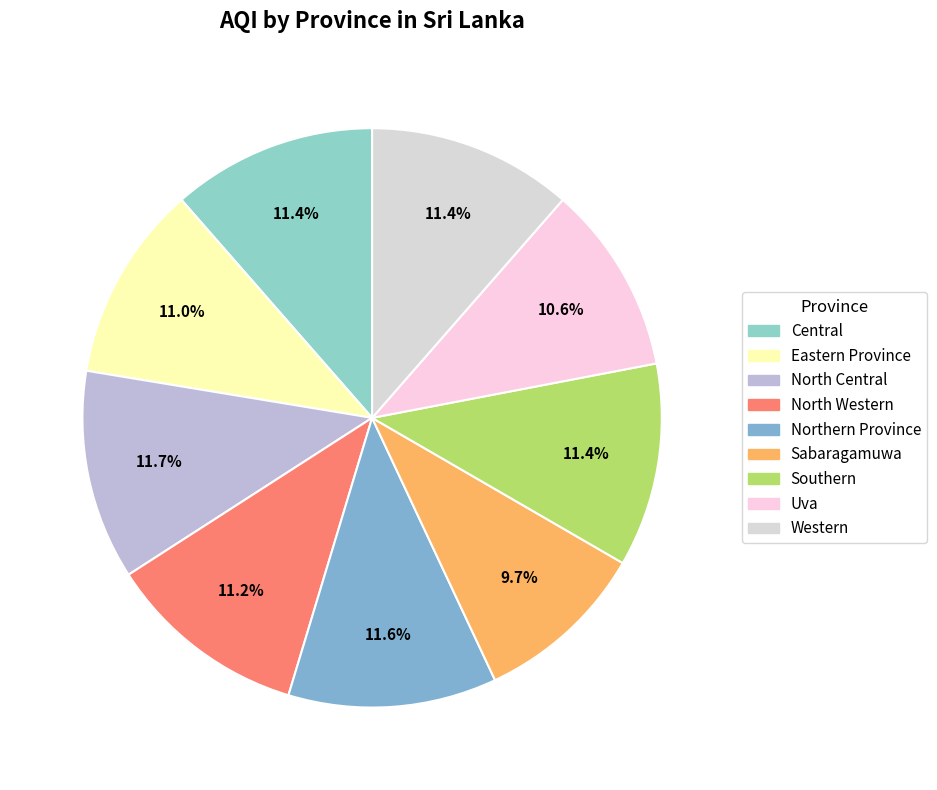

Is there any slice that represents more than half of the pie?

No